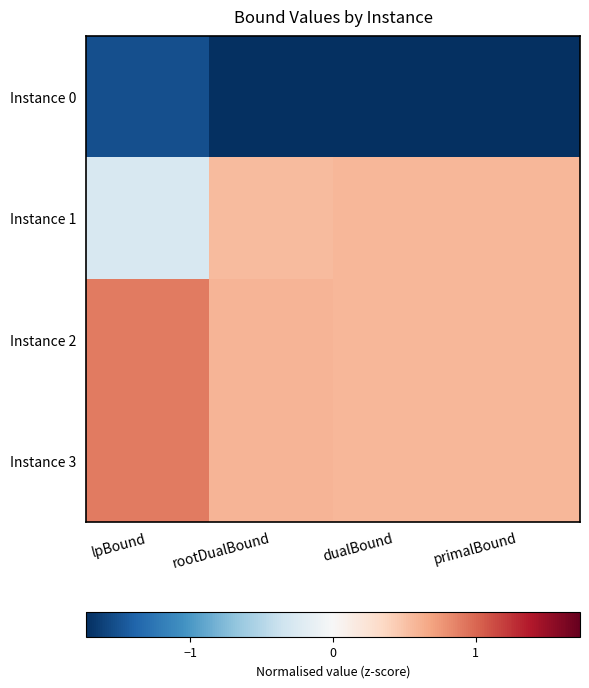

What is the difference between the highest and lowest values at lpBound?

2.4